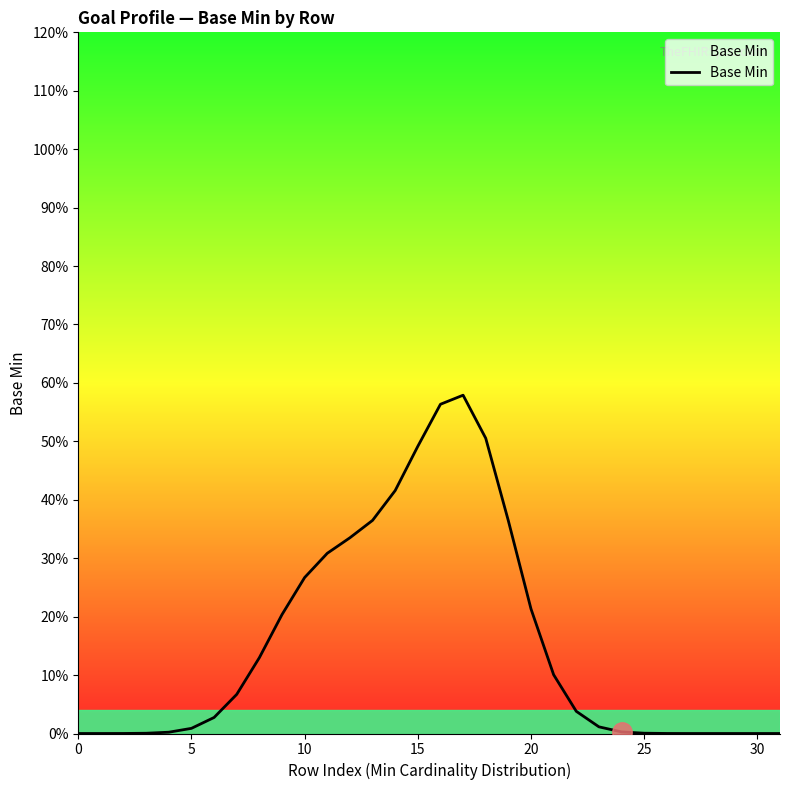

Does the chart have visible grid lines?

No